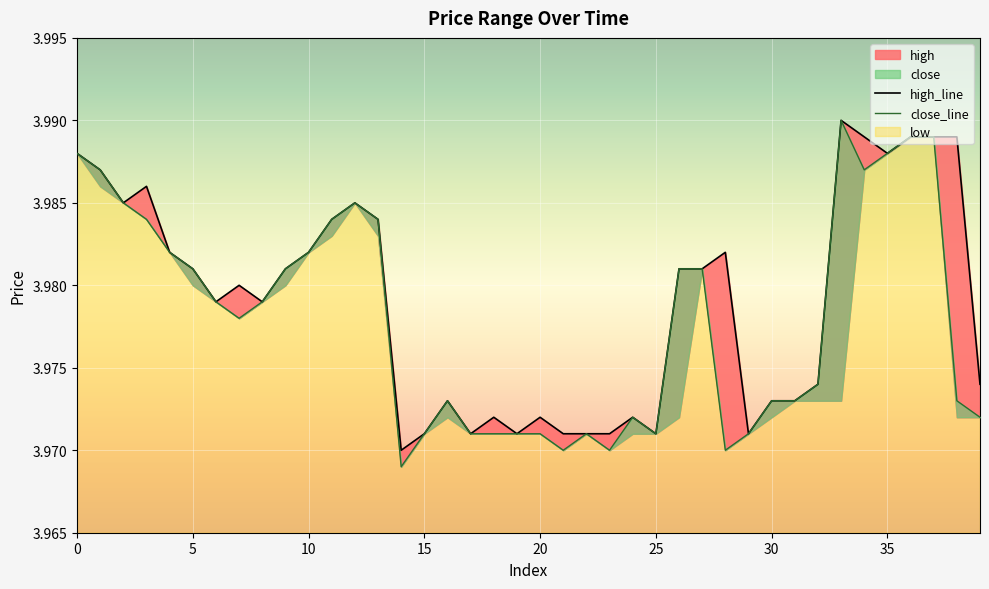

What is the average value of the close_line series?

4.0